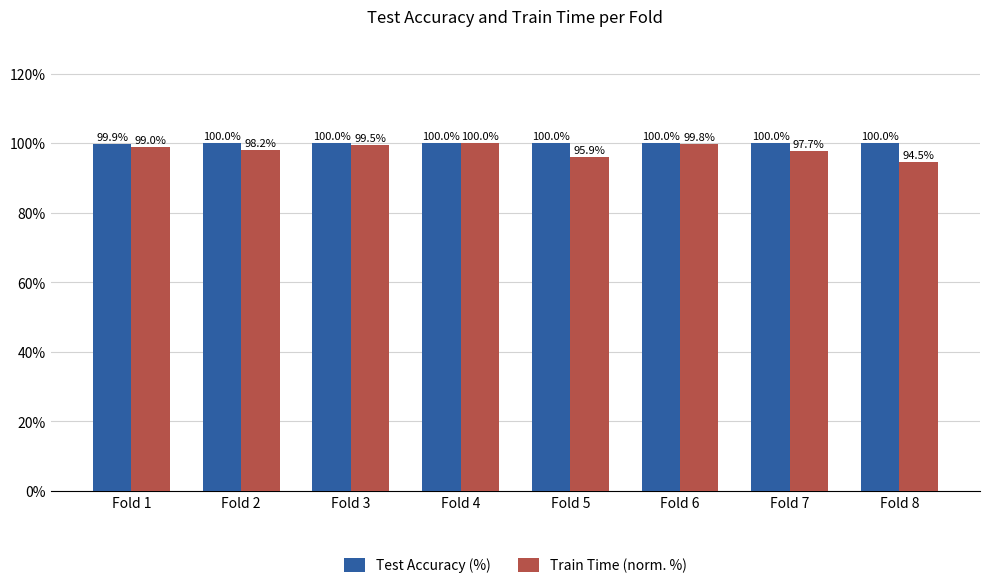

List the labels in order of Train Time (norm. %) value, smallest first.

Fold 8, Fold 5, Fold 7, Fold 2, Fold 1, Fold 3, Fold 6, Fold 4